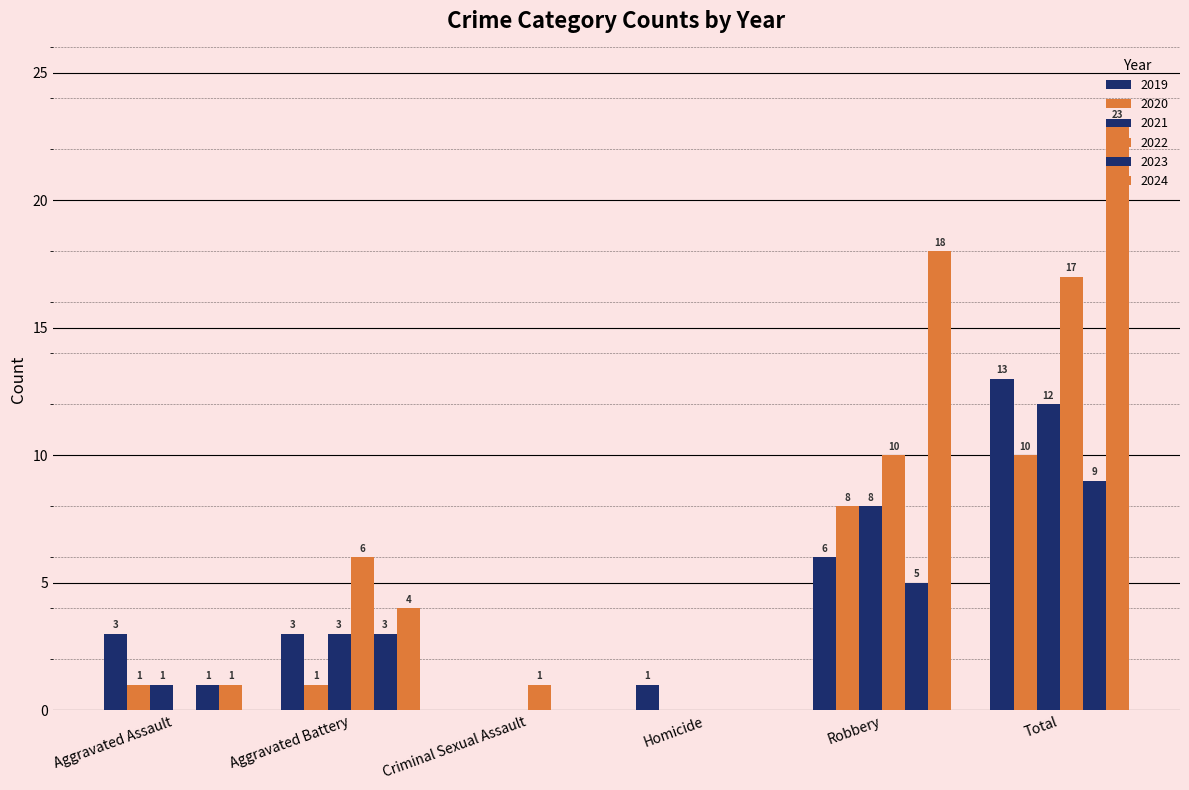

What is the difference between the 2022 values at Aggravated Assault and Aggravated Battery?

6